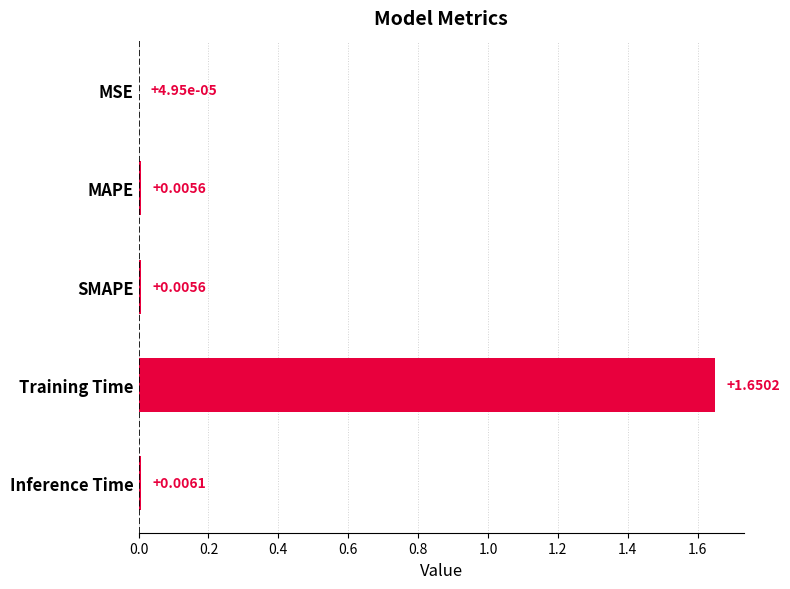

Where is the data nearest to the value 0?

MSE